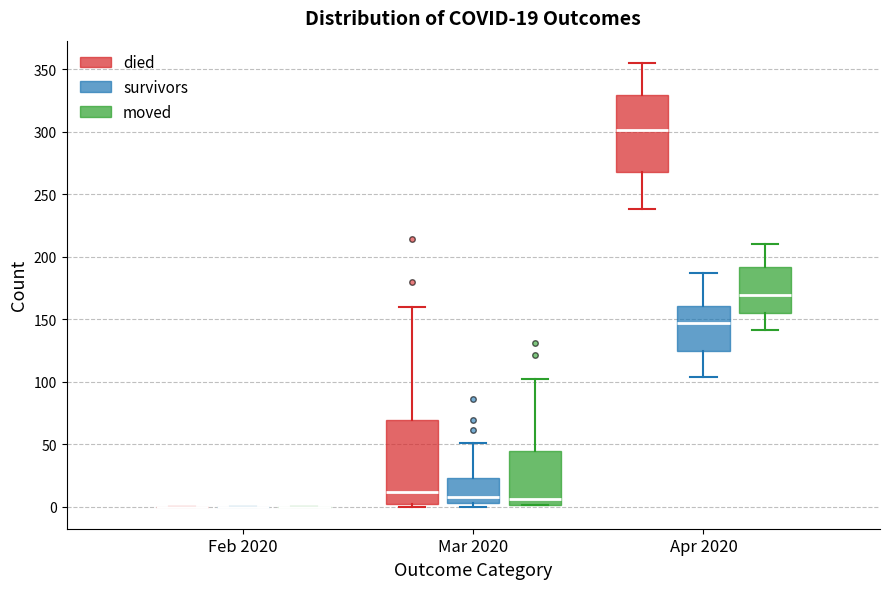

Comparing the boxes themselves (not the whiskers), which one is the tallest?

Mar 2020 (died)